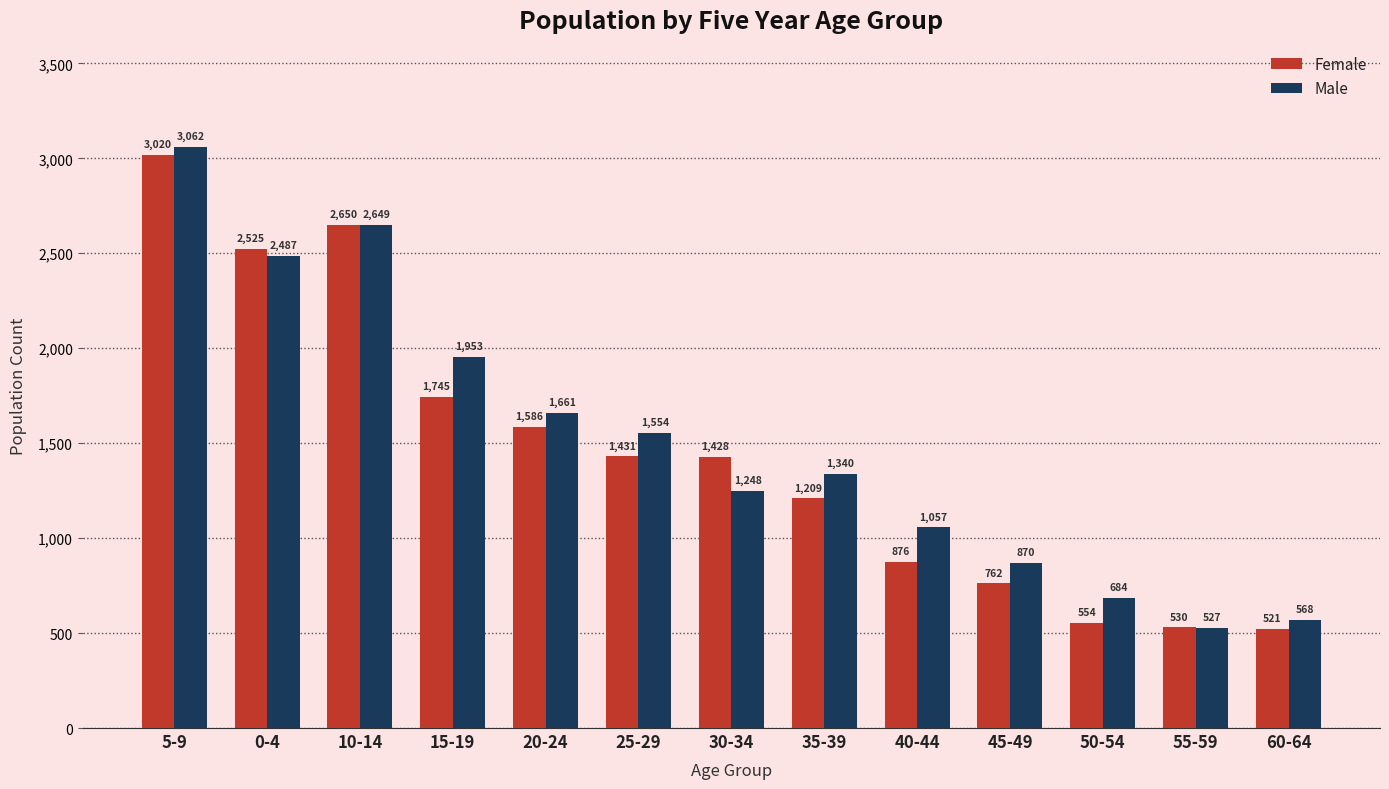

How many bars are there in total?

26